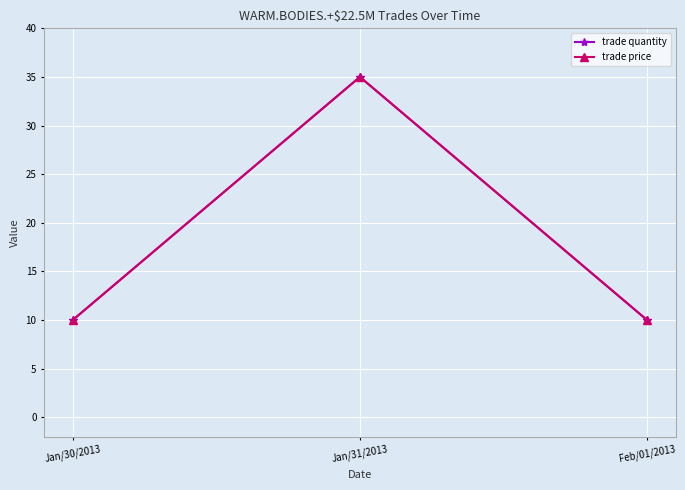

True or false: trade quantity has a value of 57 at Jan/31/2013.

False